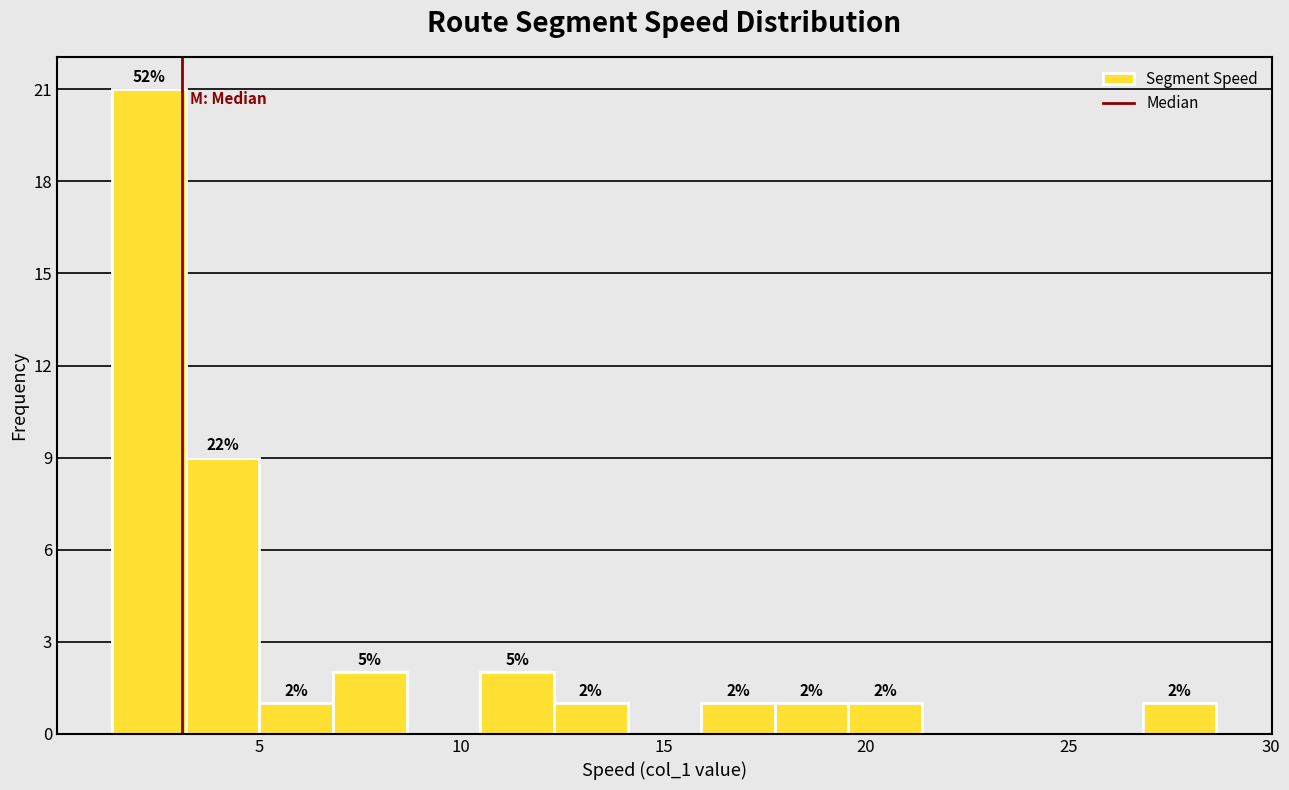

Around what value on the x-axis is the tallest bar? Give the approximate position of its centre, as read against the axis.

2.5